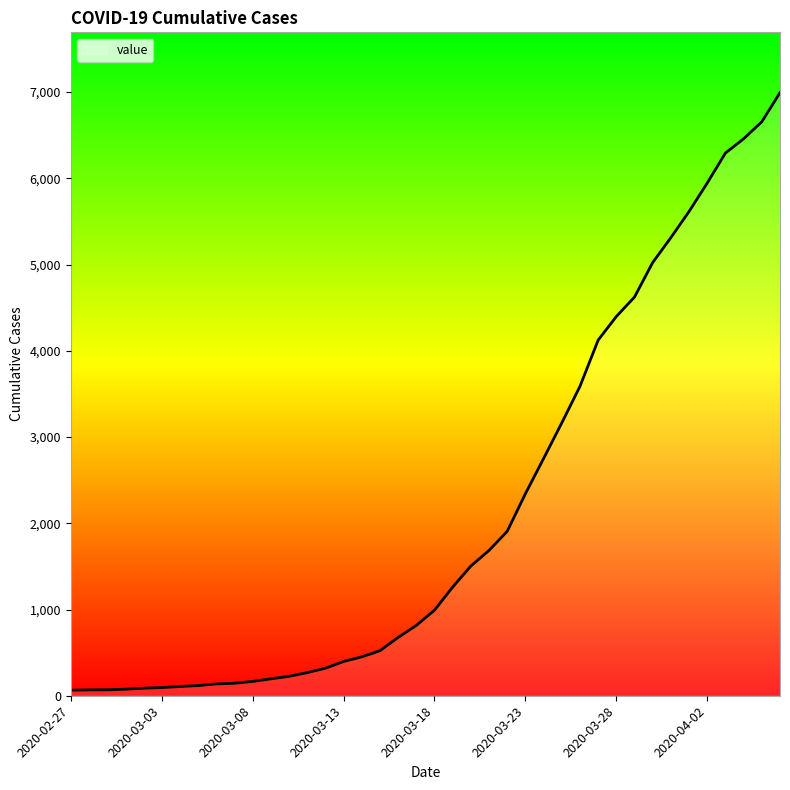

What is the greatest value displayed?

6994